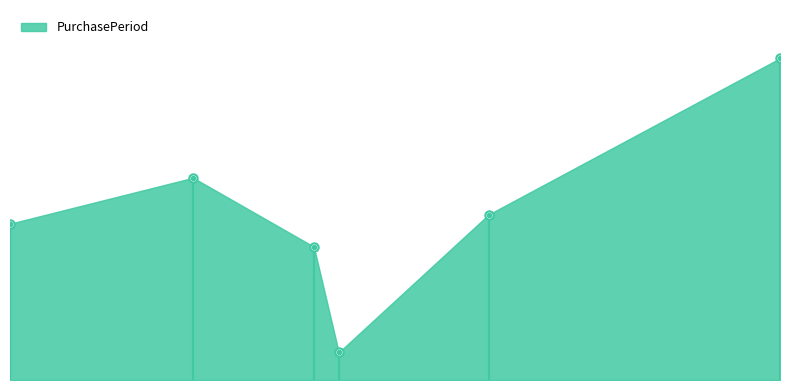

Does the chart have visible grid lines?

No